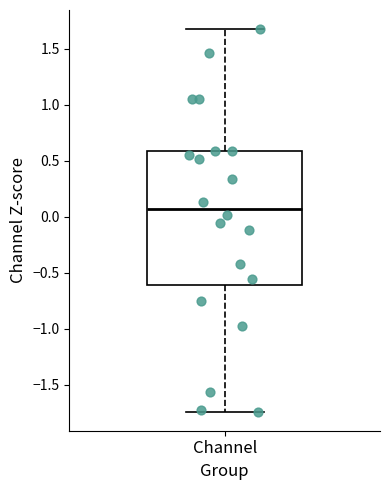

Transcribe this box plot: give where the median line is, the range the box spans, and where the two whiskers end, as read against the y-axis. The values are not printed on the chart, so give them approximately, as read against the axis.

median 0.05, box -0.60 to 0.60, whiskers -1.75 to 1.65